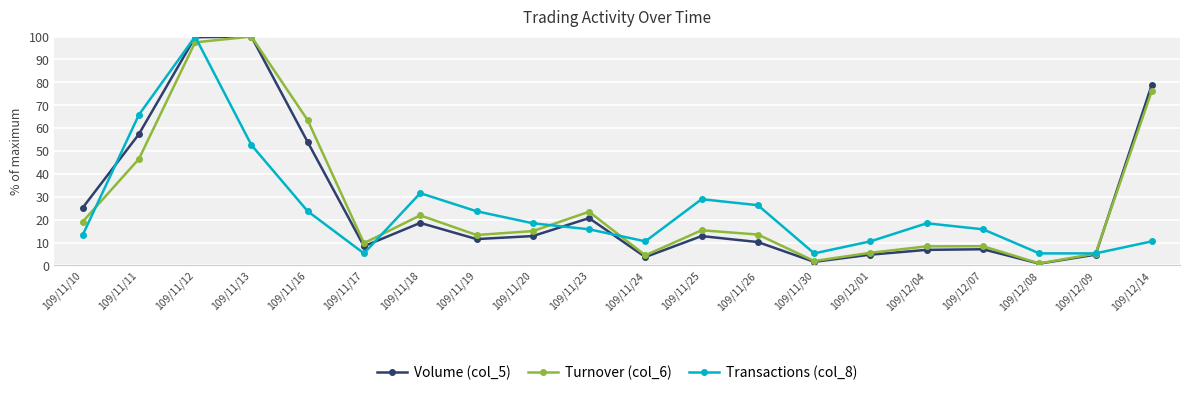

What is the value of the Volume (col_5) point at the 6th from the left?

8.4